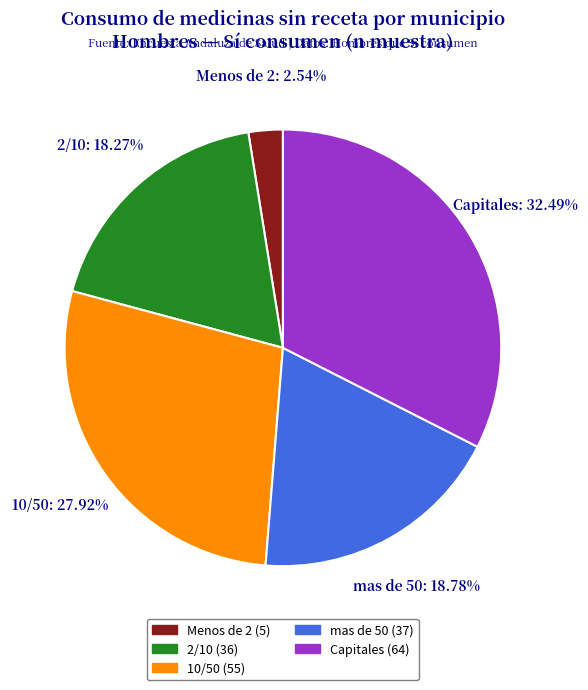

Does mas de 50 (37) account for over 50% of the chart?

No